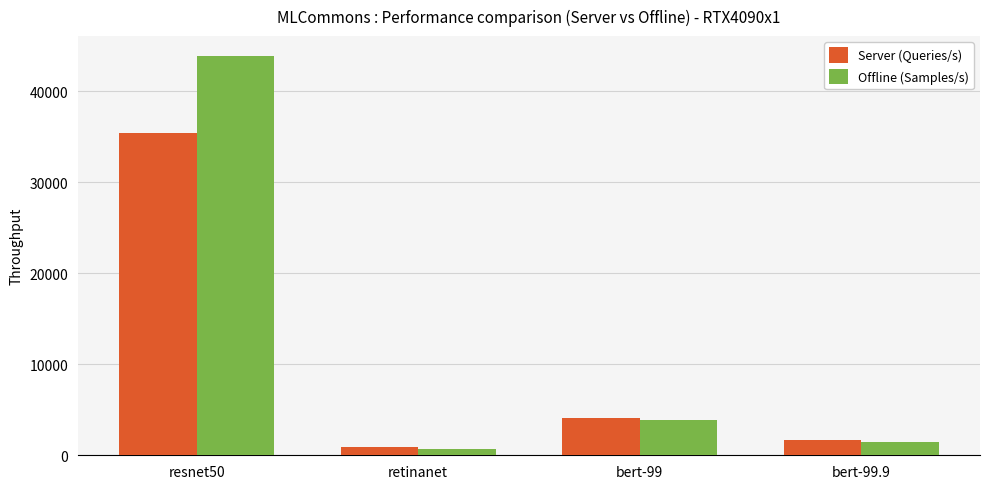

Reading right to left, extract all data points from this chart.

Server (Queries/s): bert-99.9=1677.7	bert-99=4115.9	retinanet=867.4	resnet50=35357.7
Offline (Samples/s): bert-99.9=1415.0	bert-99=3841.1	retinanet=637.2	resnet50=43842.6